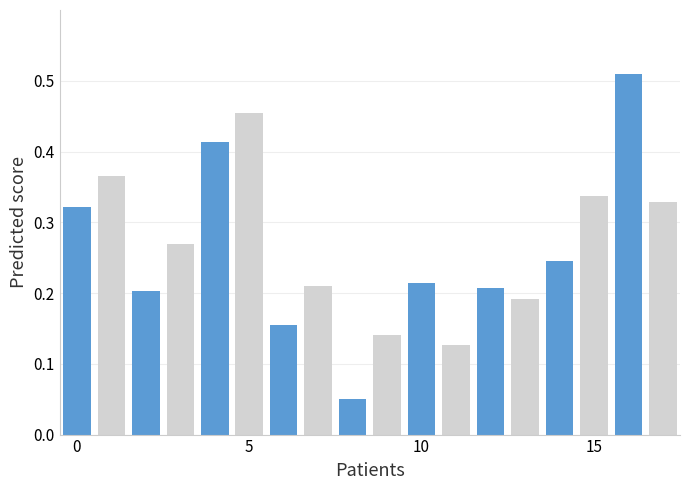

How many values are between 0 and 1?

18